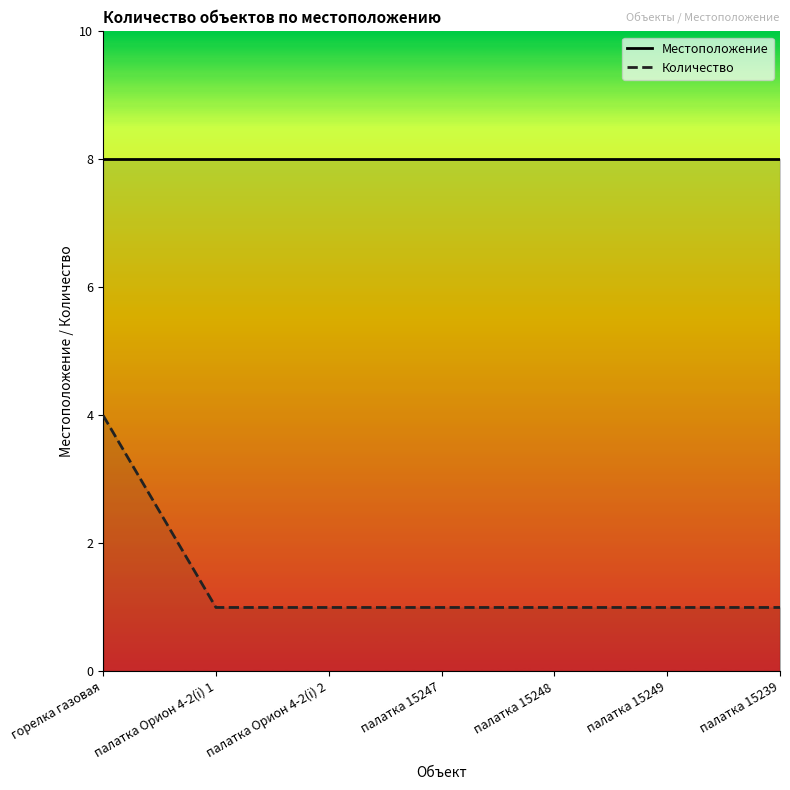

What is the label of the 3rd point from the right?

палатка 15248